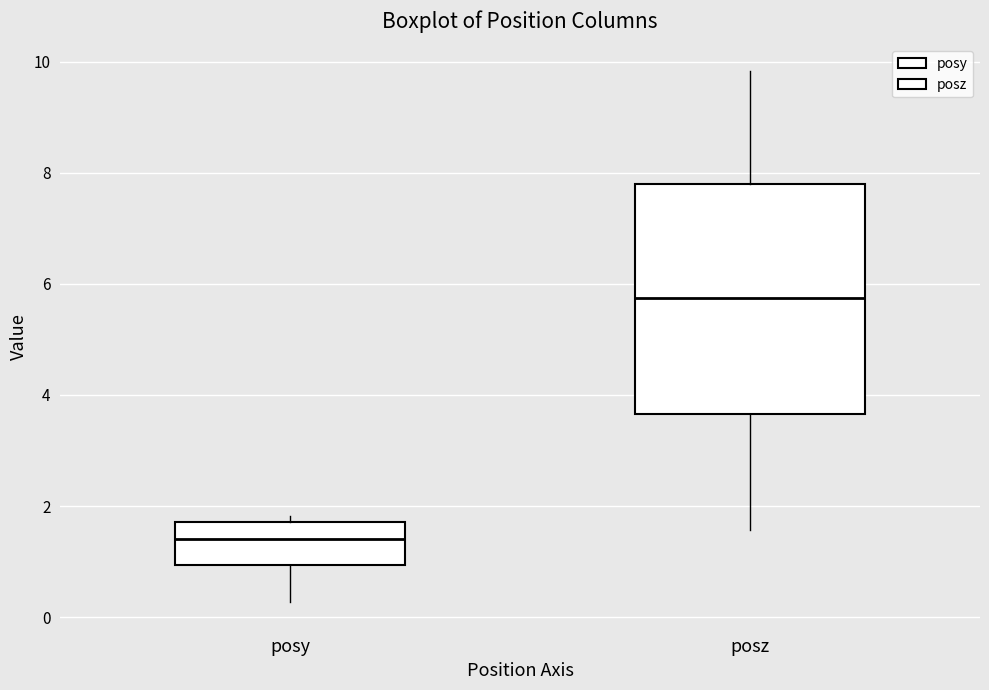

Reading left to right, transcribe this box plot: for each box, give where its median line is, the range the box spans, and where its two whiskers end, as read against the y-axis. The values are not printed on the chart, so give them approximately, as read against the axis.

posy: median 1.4, box 1.0 to 1.8, whiskers 0.2 to 1.8 (just above the box's upper edge)
posz: median 5.8, box 3.6 to 7.8, whiskers 1.6 to 9.8